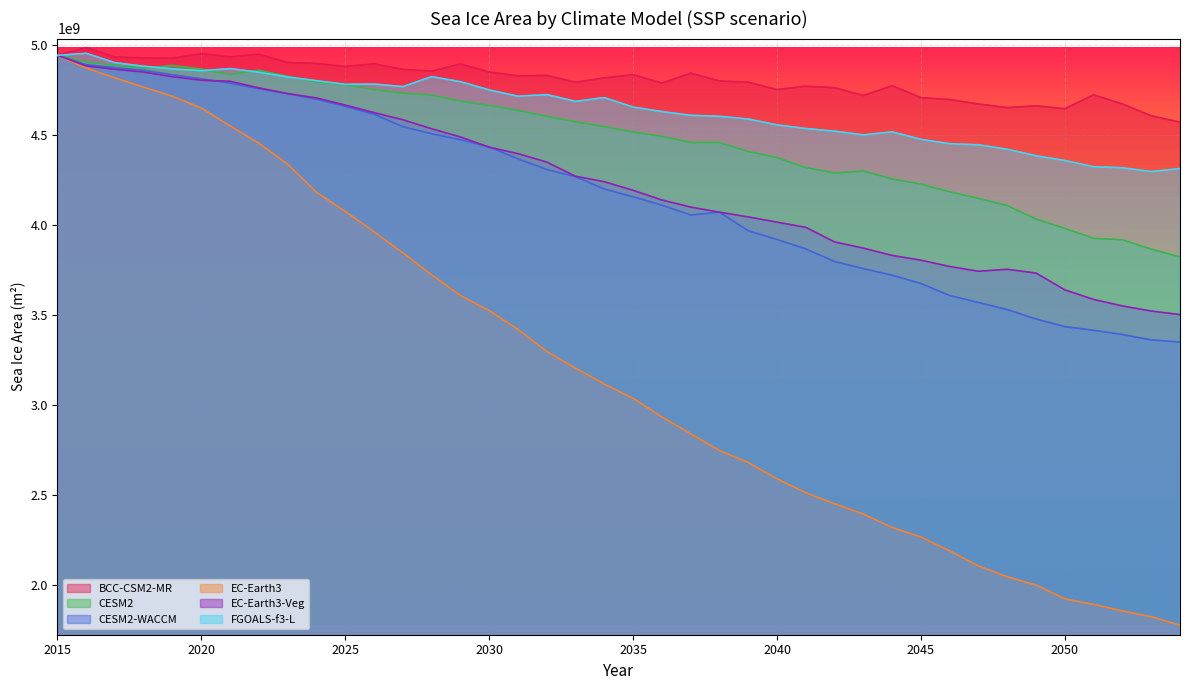

What is the difference between the BCC-CSM2-MR values at 2020 and 2045?

244891648